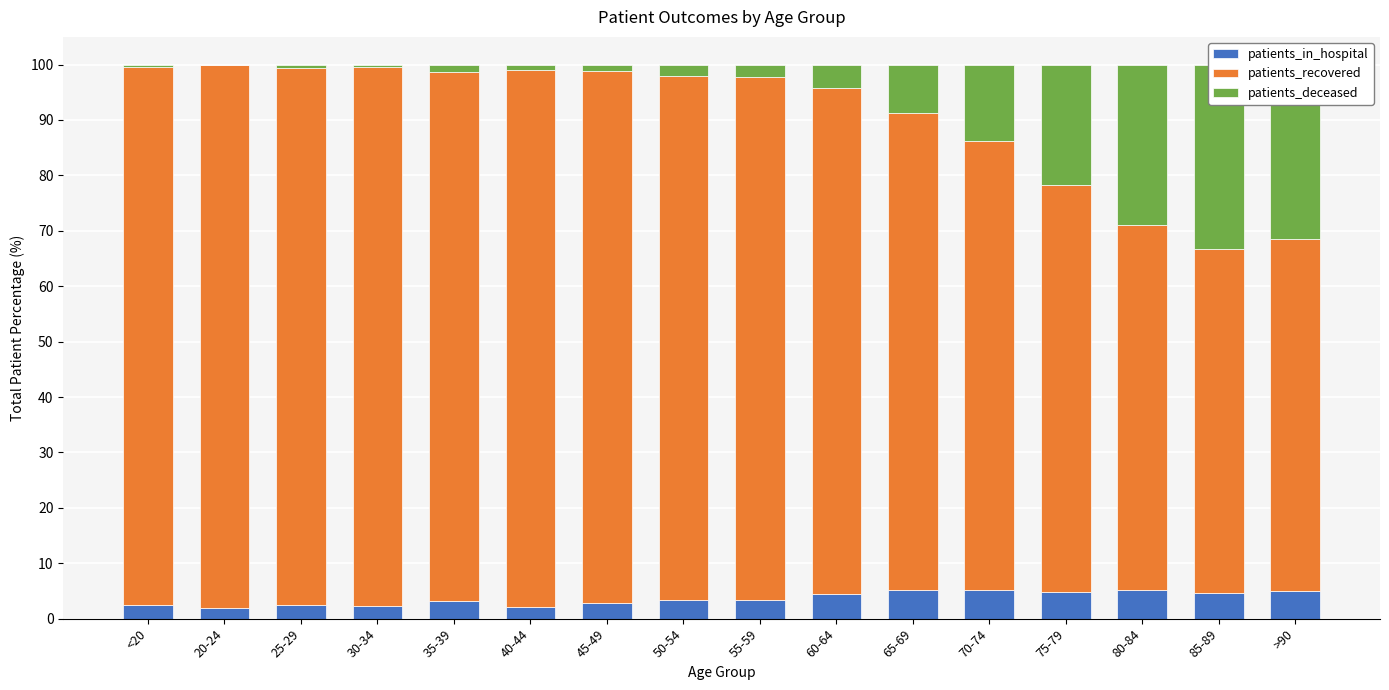

Is the value of patients_in_hospital at 60-64 greater than the value of patients_deceased at 50-54?

Yes